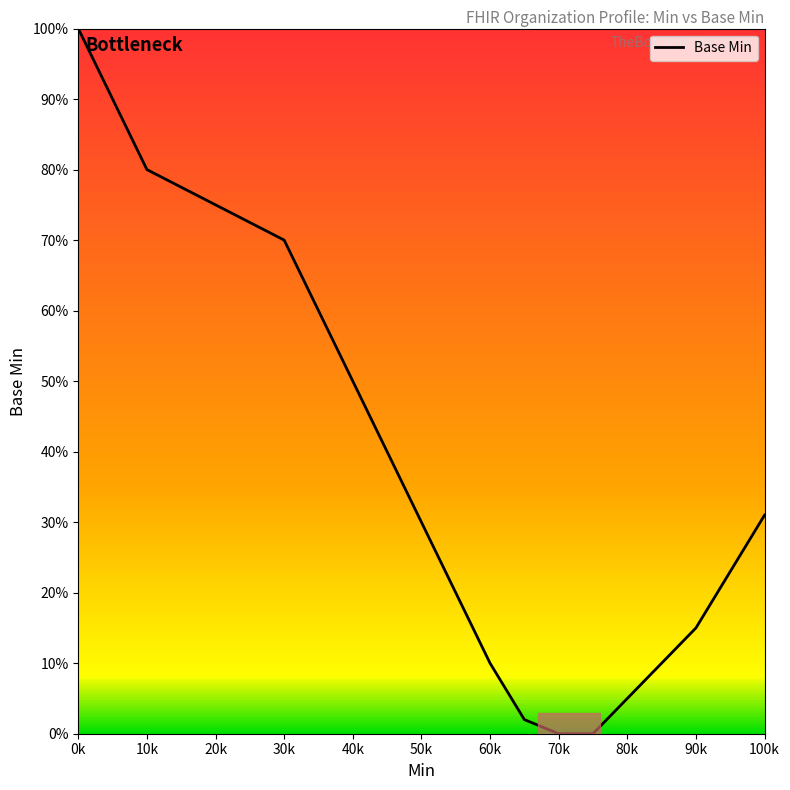

What is the greatest value displayed?

100